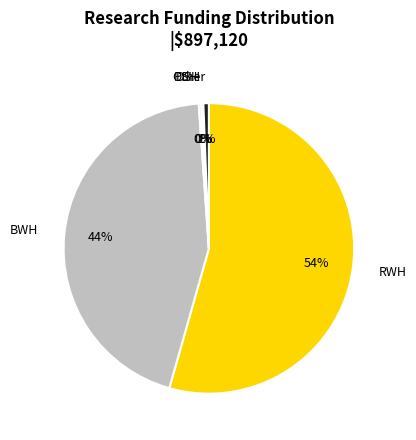

Which category has the biggest portion of the pie?

RWH